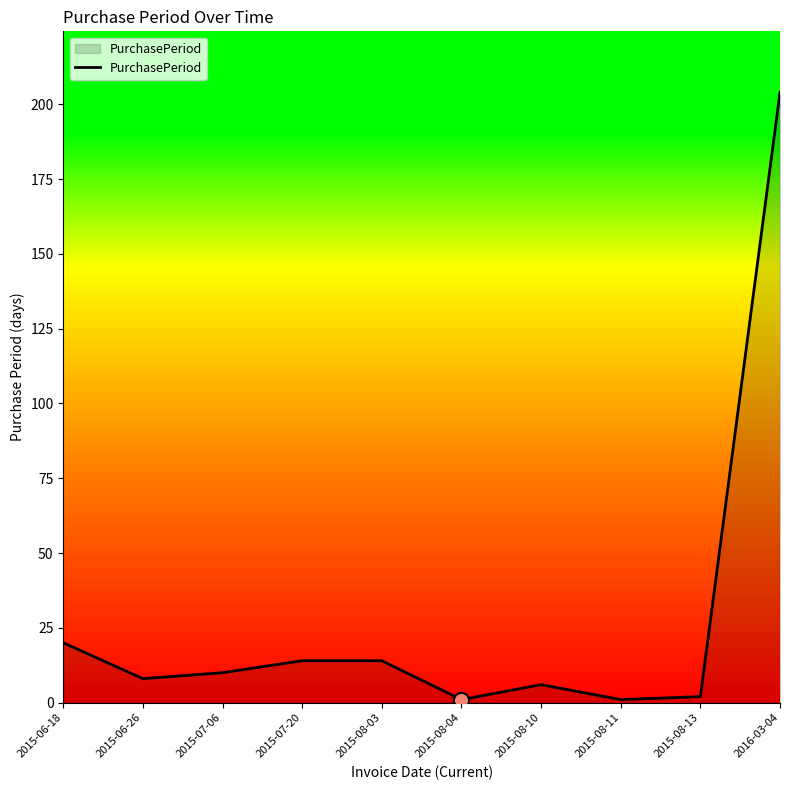

Which has a higher value, 2016-03-04 or 2015-08-13?

2016-03-04